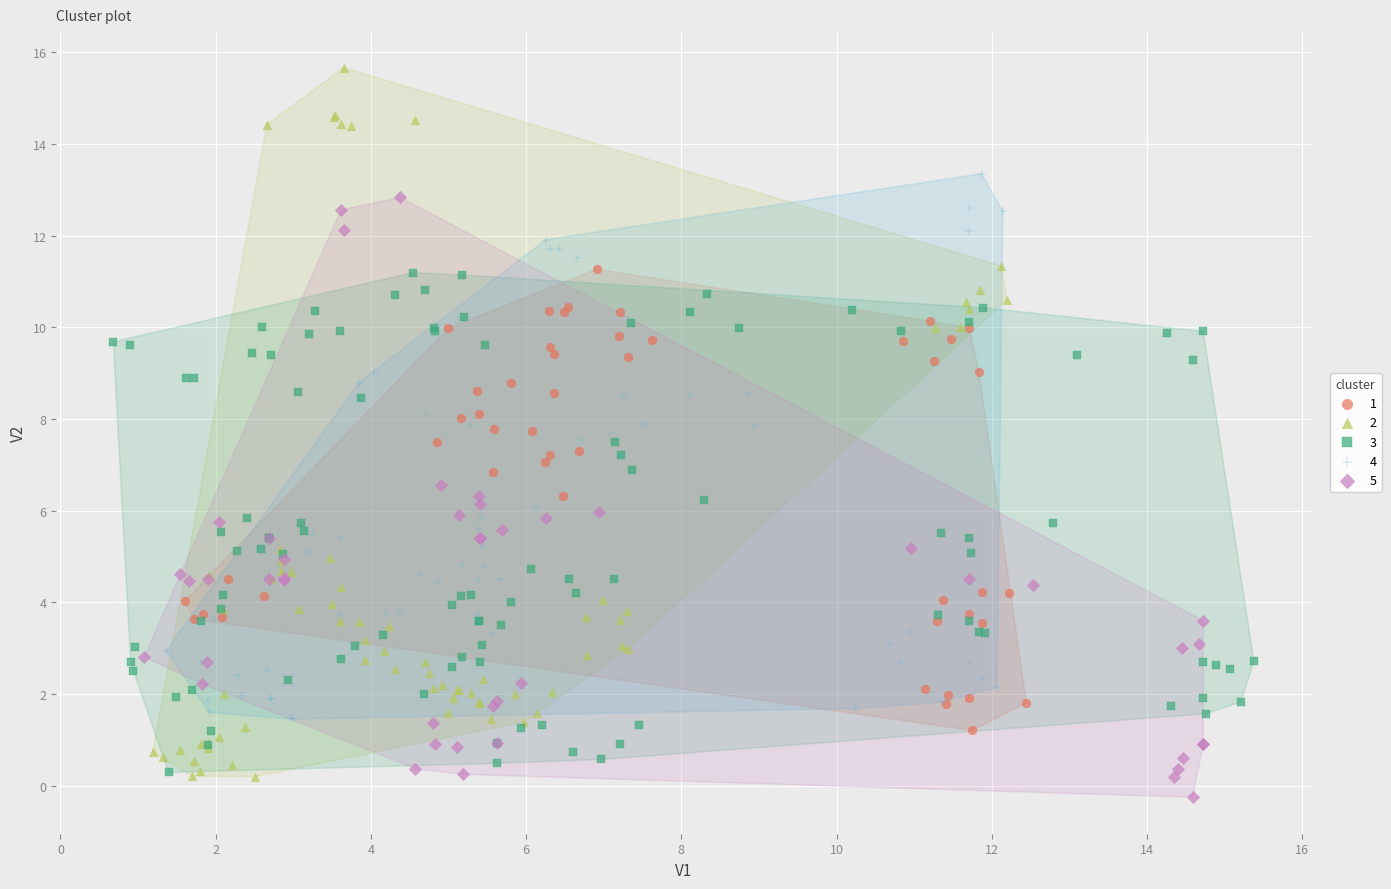

What are all the series names shown in the legend?

1, 2, 3, 4, 5